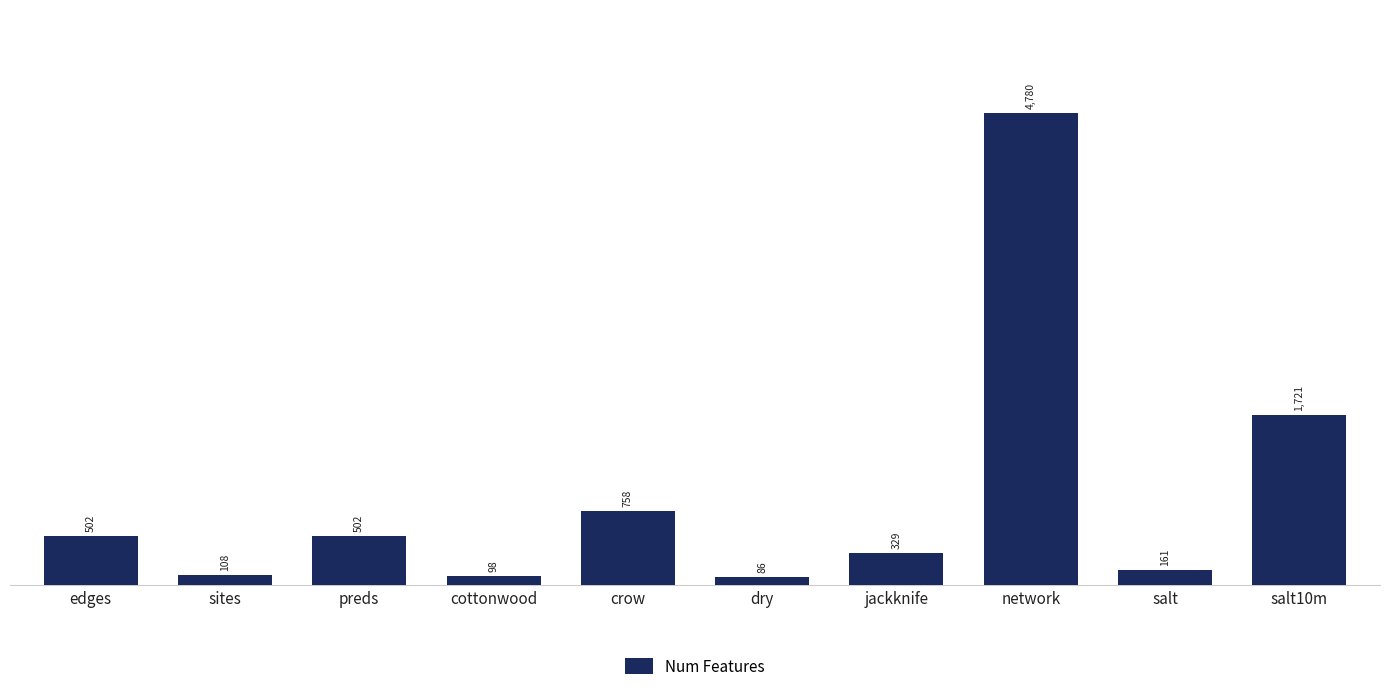

How many distinct data groups are displayed?

1